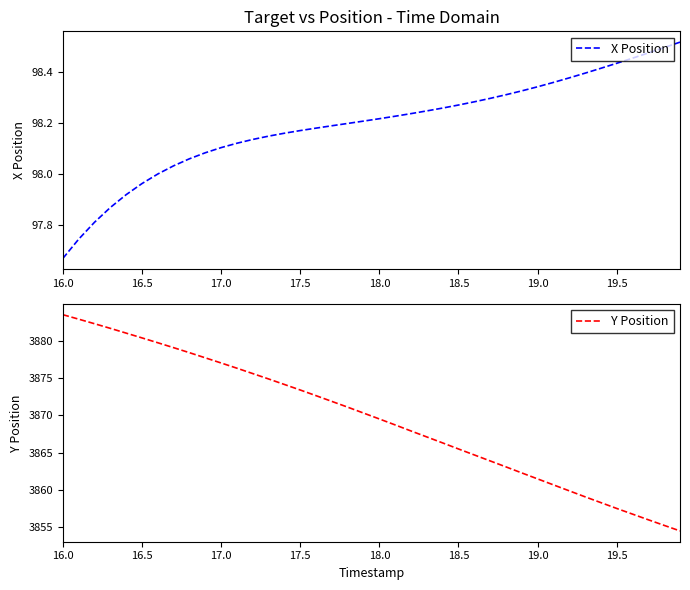

Is it true that X Position equals 53.4 at 18.0?

False